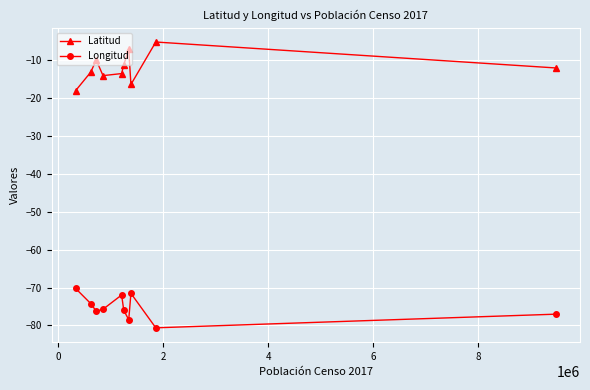

How many lines are shown in the chart?

2